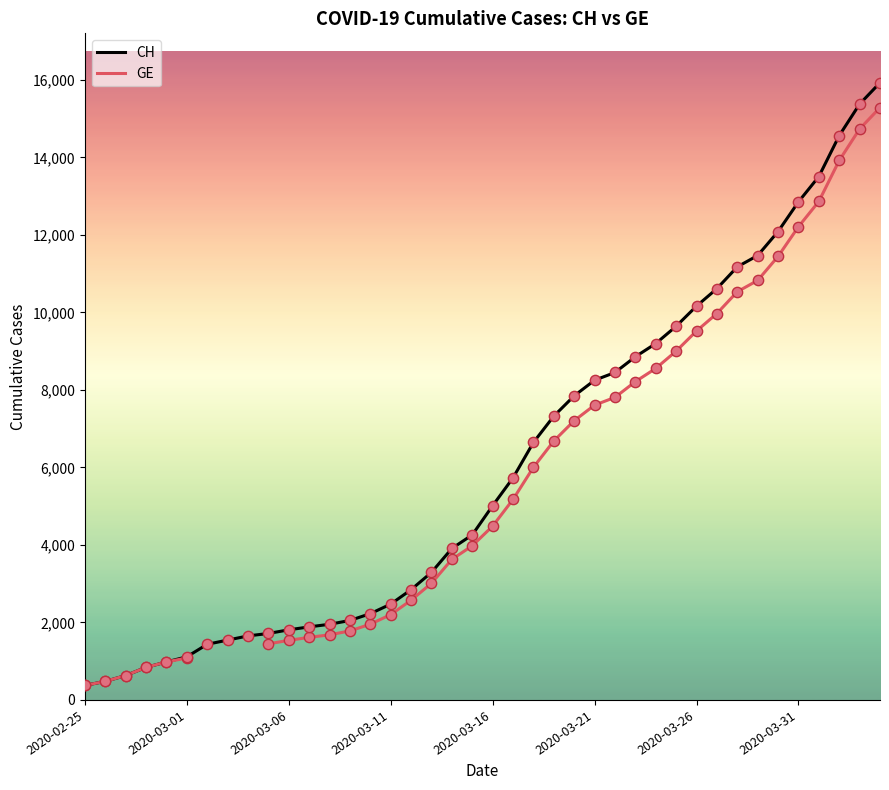

Which series reaches the maximum Y coordinate?

CH